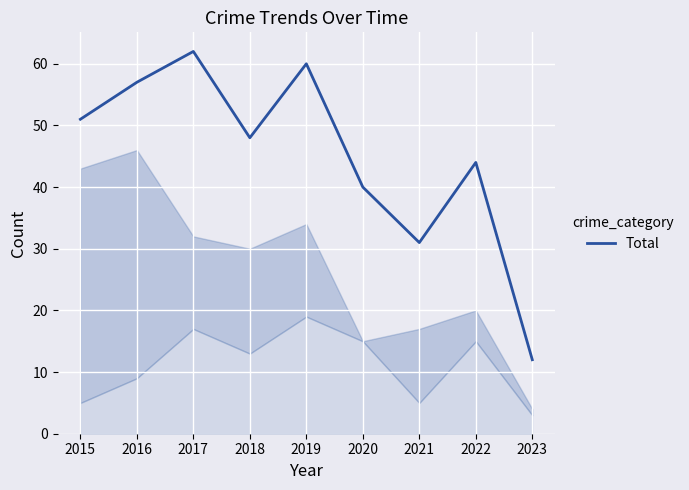

At which category does the chart reach its peak across all series?

2017